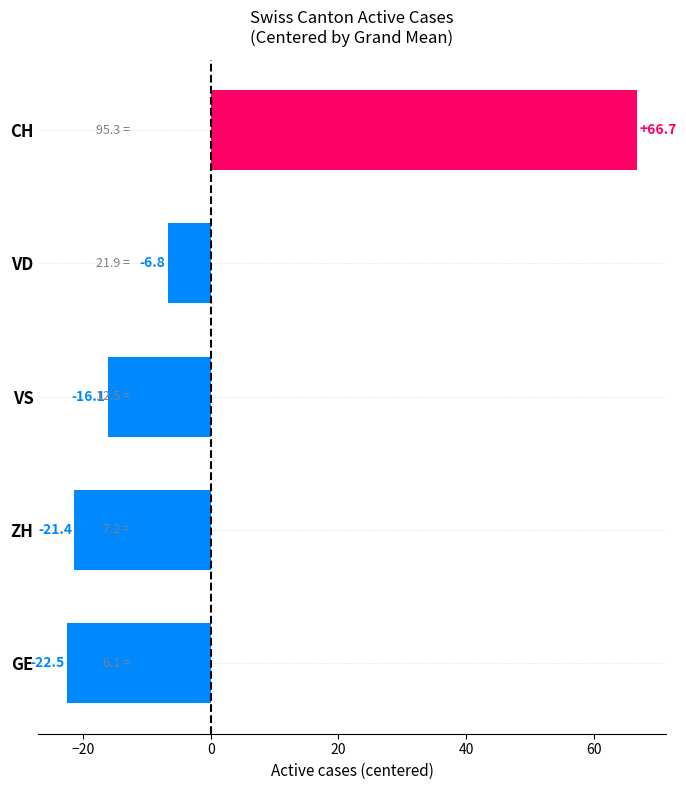

Which has a higher value, CH or GE?

CH